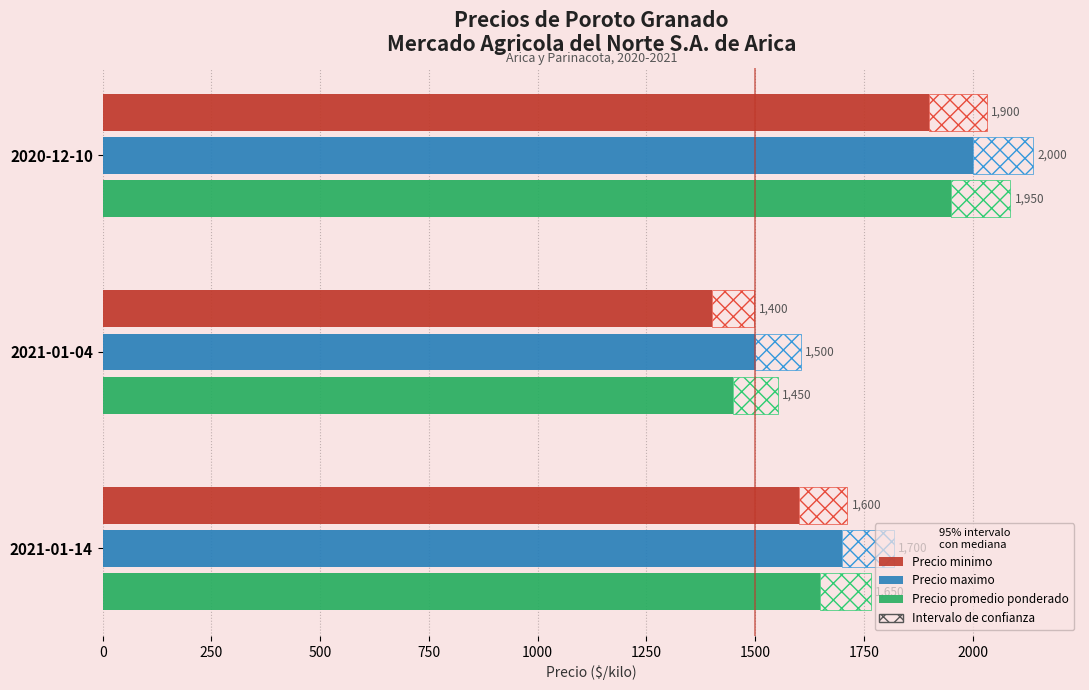

What is the difference between the maximum and minimum values in the Precio minimo series?

500